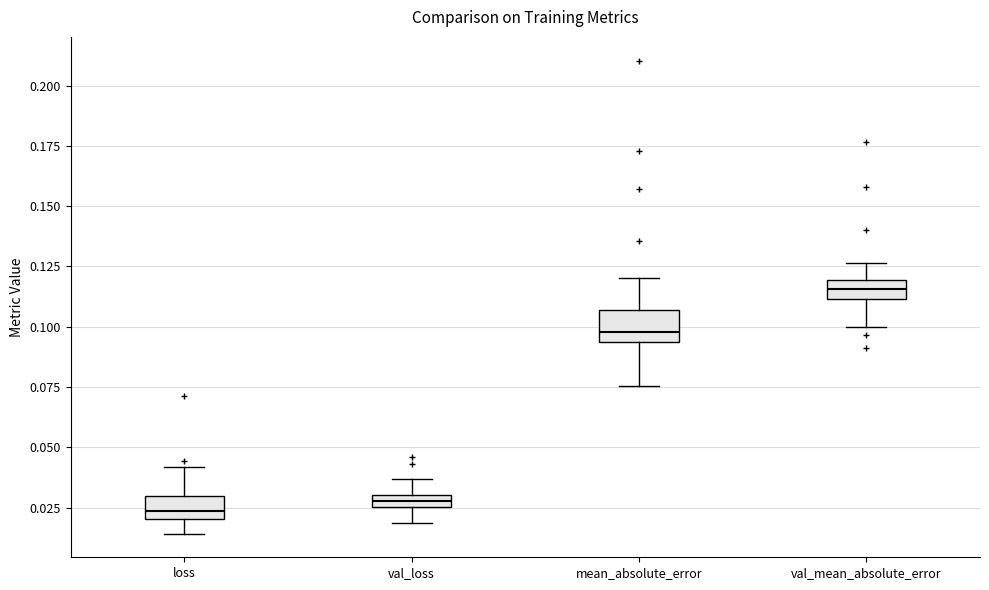

Where is the upper edge of the box for mean_absolute_error on the y-axis? The values are not printed on the chart, so give them approximately, as read against the axis.

0.105